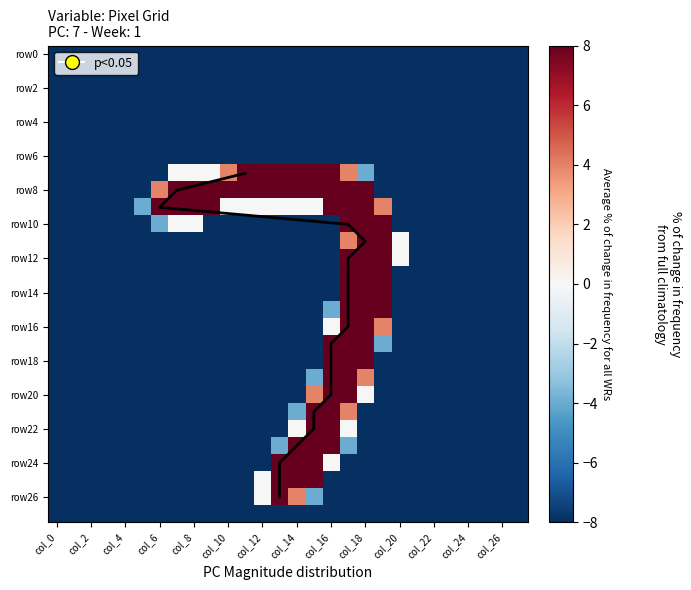

How many values in row19 are above zero?

3